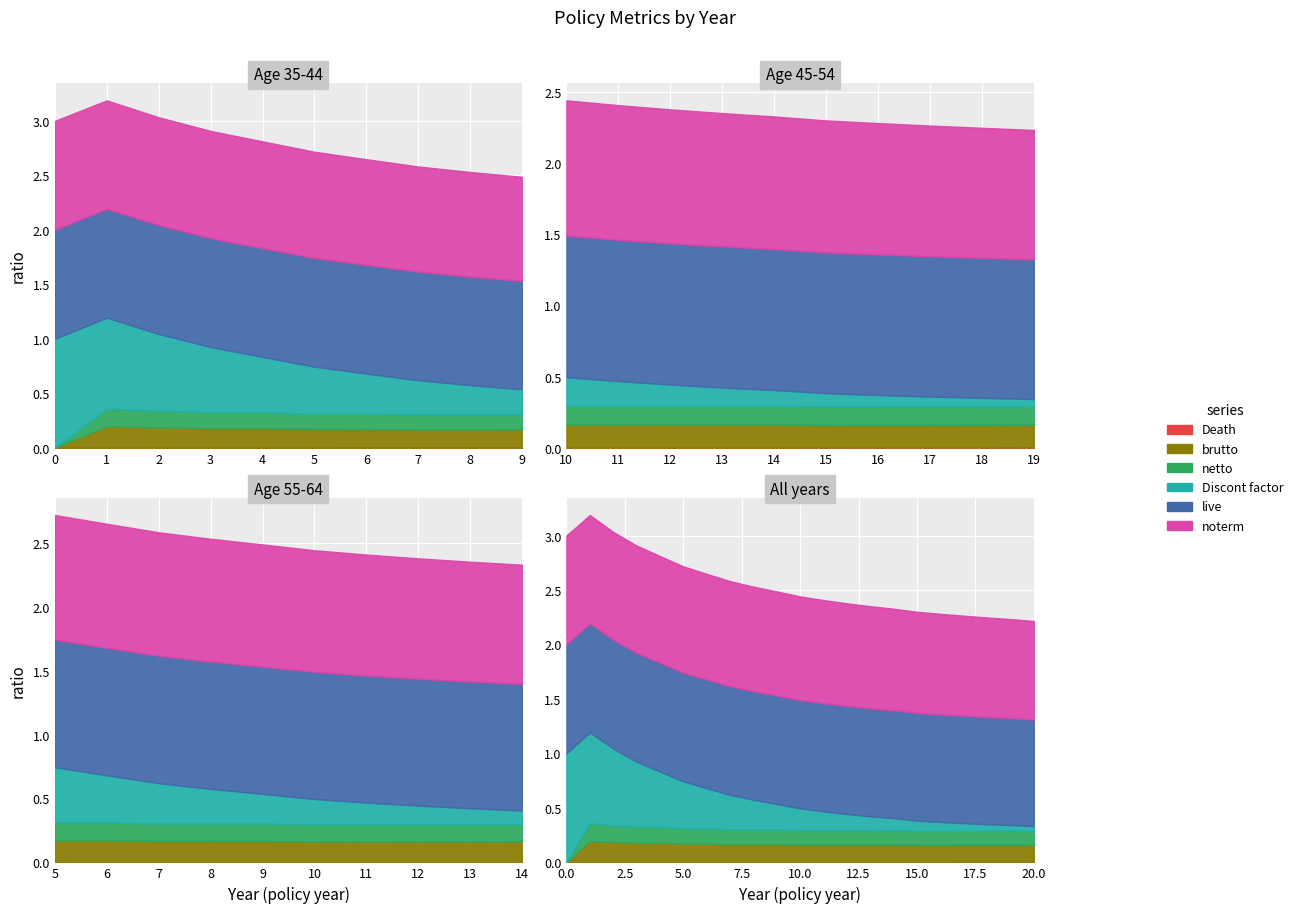

The value of brutto at 16 is 0.3. True or false?

False